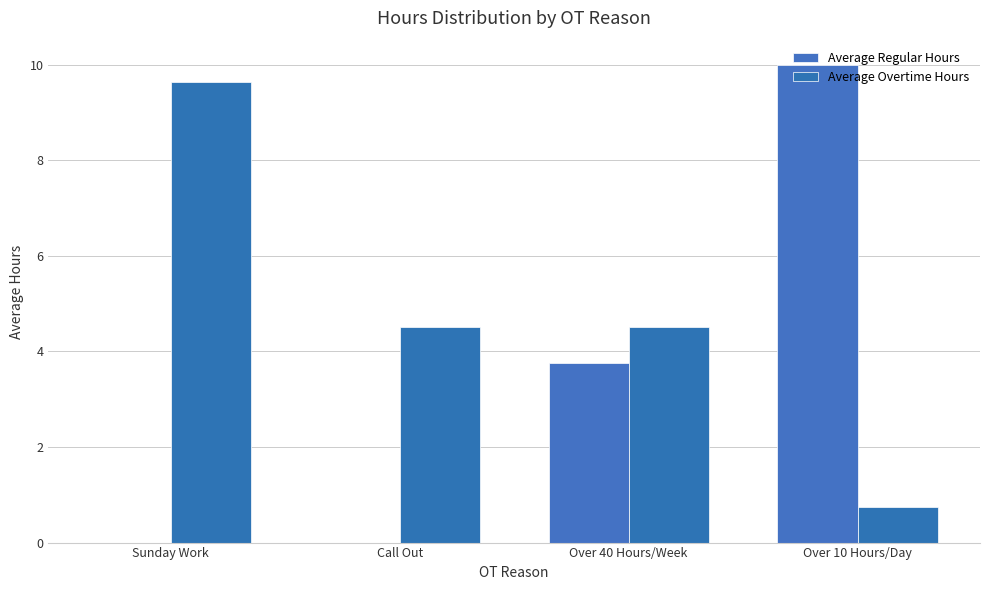

List the labels in order of Average Overtime Hours value, largest first.

Sunday Work, Call Out, Over 40 Hours/Week, Over 10 Hours/Day